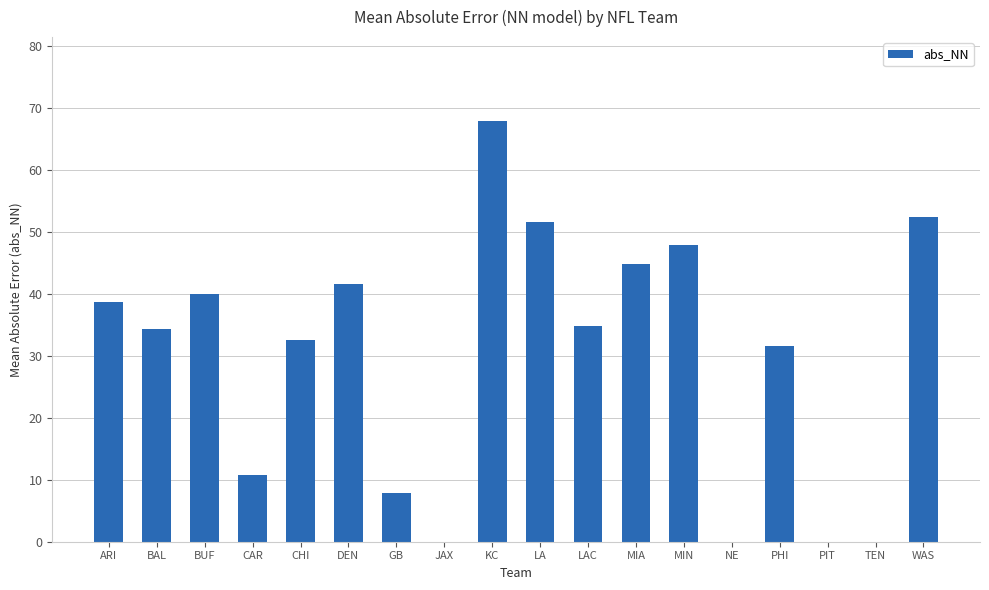

Is it true that the value at CAR is 10.8?

True